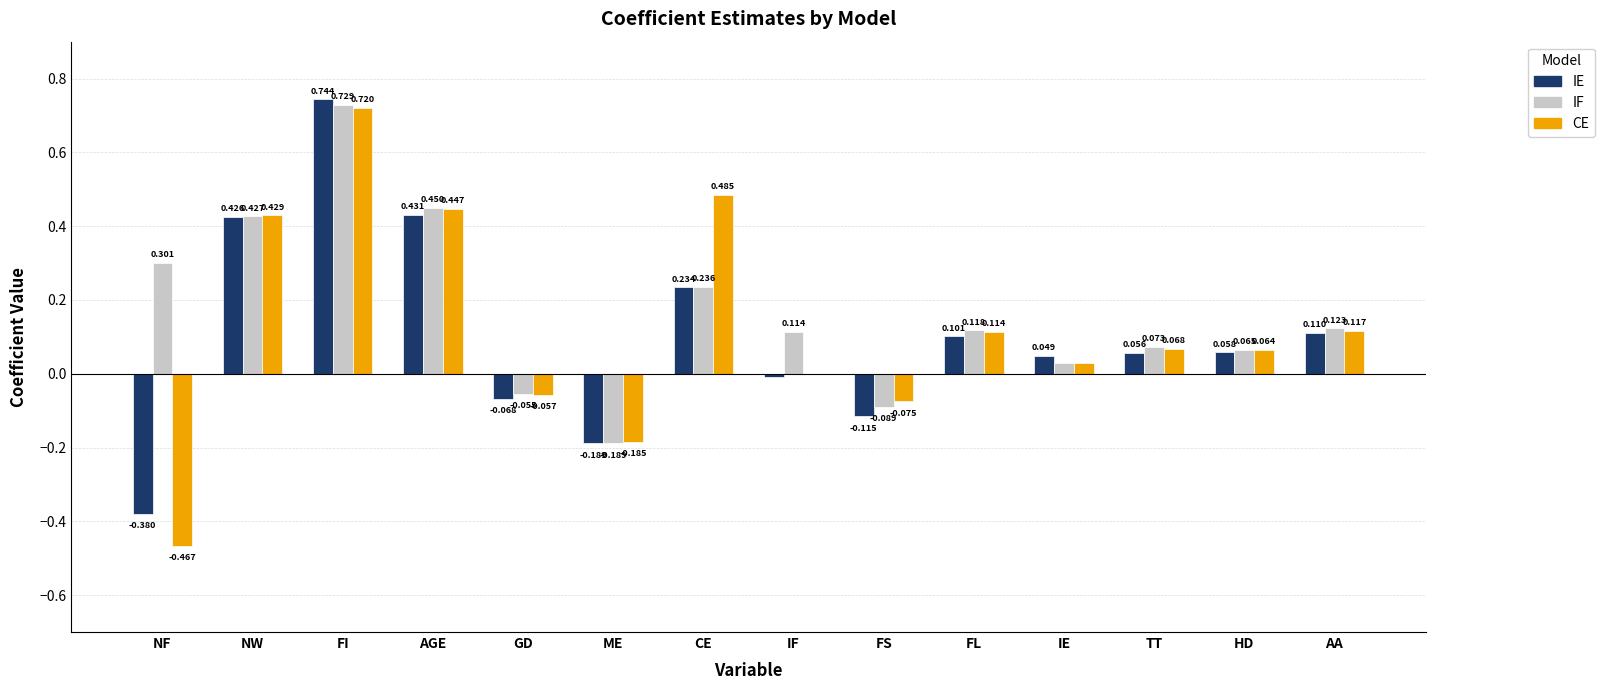

What position from the left is IF?

8